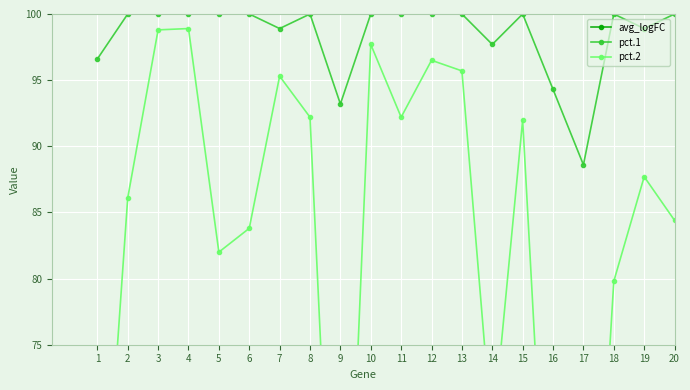

True or false: avg_logFC has a value of 57.3 at 19.

False